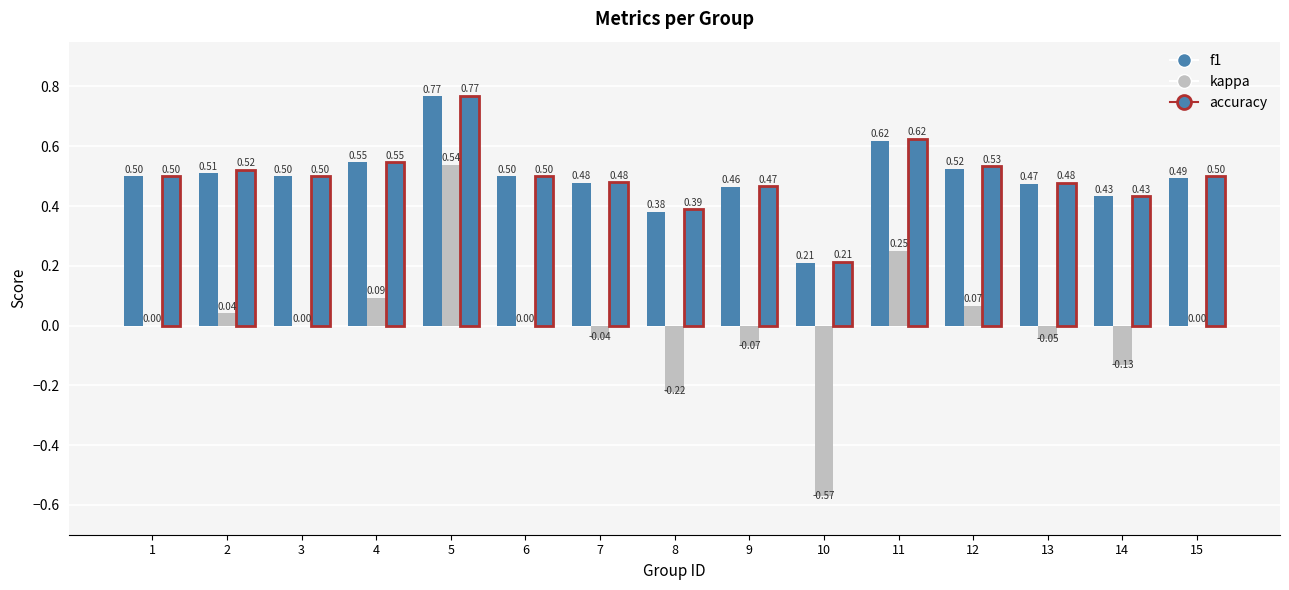

What is the value of the f1 bar at the 10th from the left?

0.2